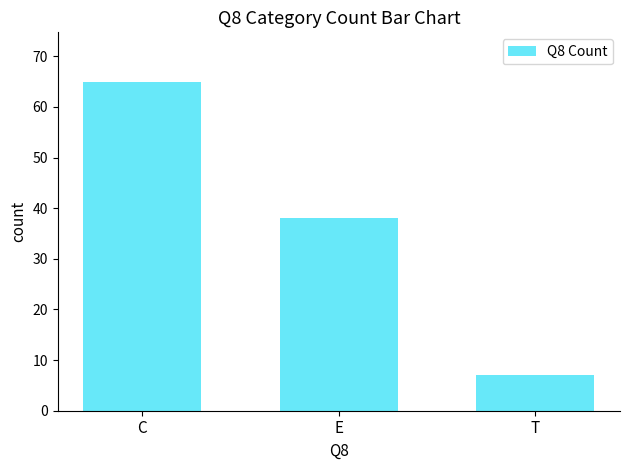

How many series are shown in this chart?

1